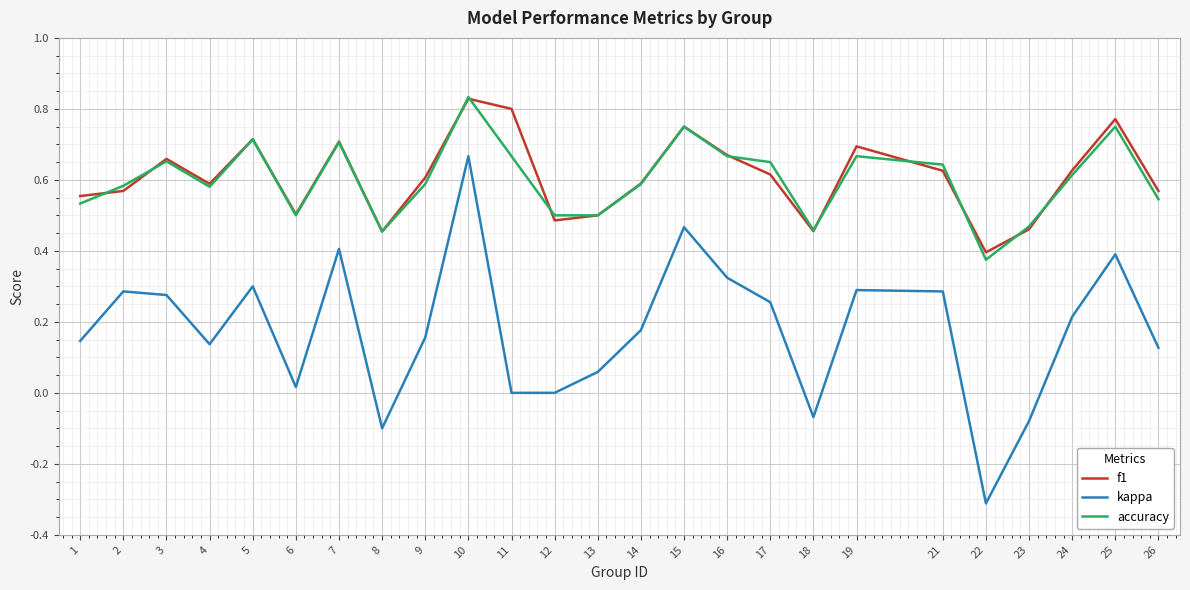

Which series changed the most between 21 and 23?

kappa